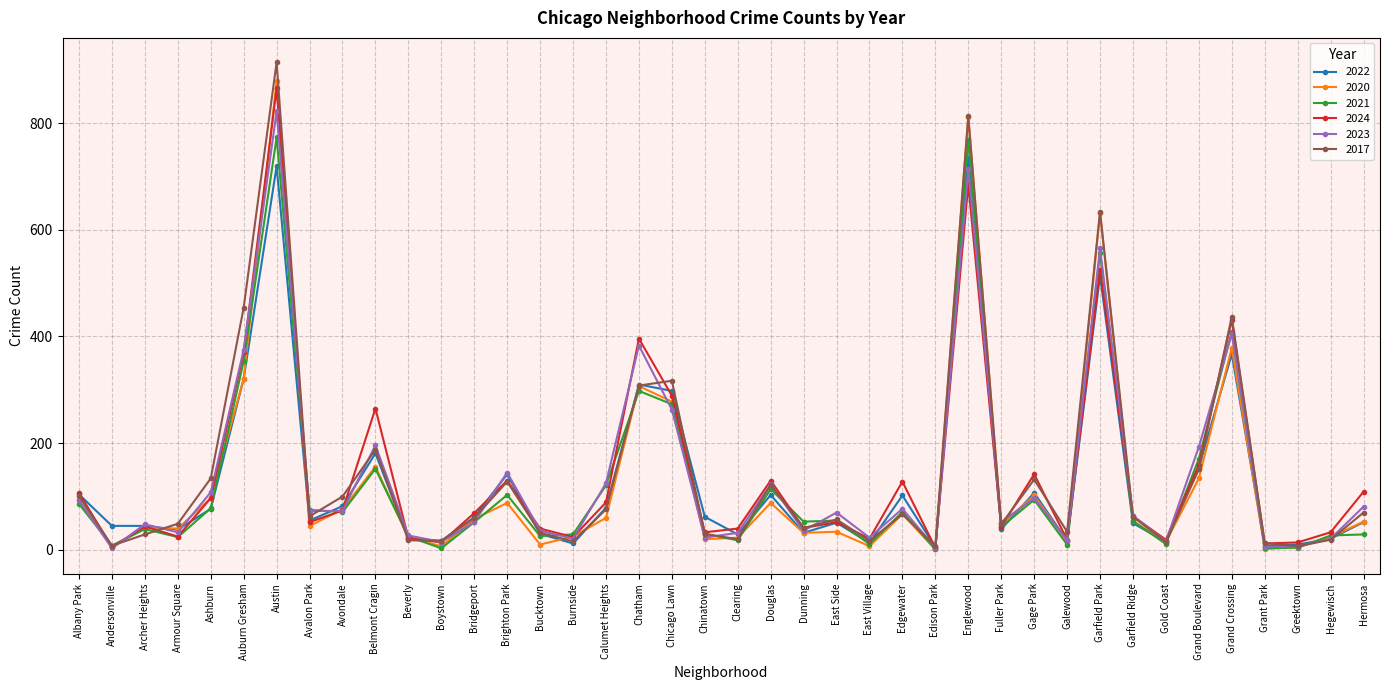

What is the label of the 25th point from the left?

East Village